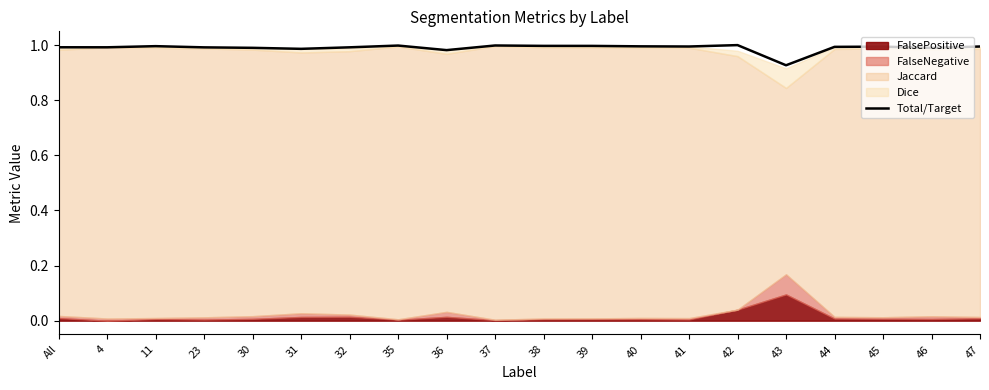

Reading left to right, extract all data points from this chart.

All=1.0	4=1.0	11=1.0	23=1.0	30=1.0	31=1.0	32=1.0	35=1.0	36=1.0	37=1.0	38=1.0	39=1.0	40=1.0	41=1.0	42=1.0	43=0.9	44=1.0	45=1.0	46=1.0	47=1.0